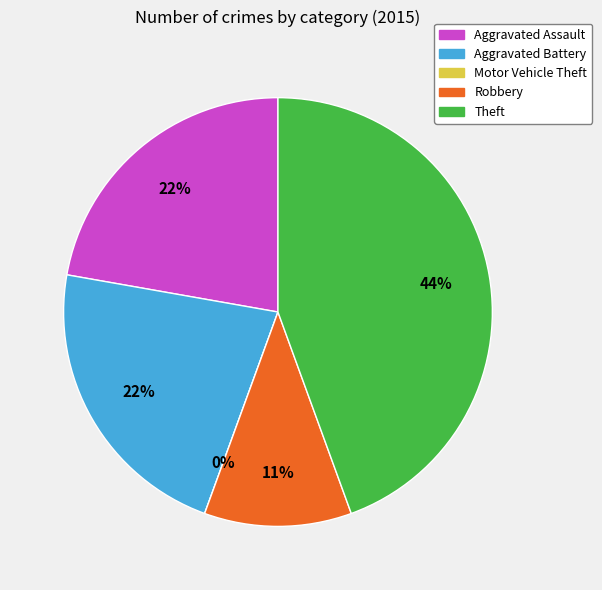

To the nearest percent, what is the average slice percentage?

20%